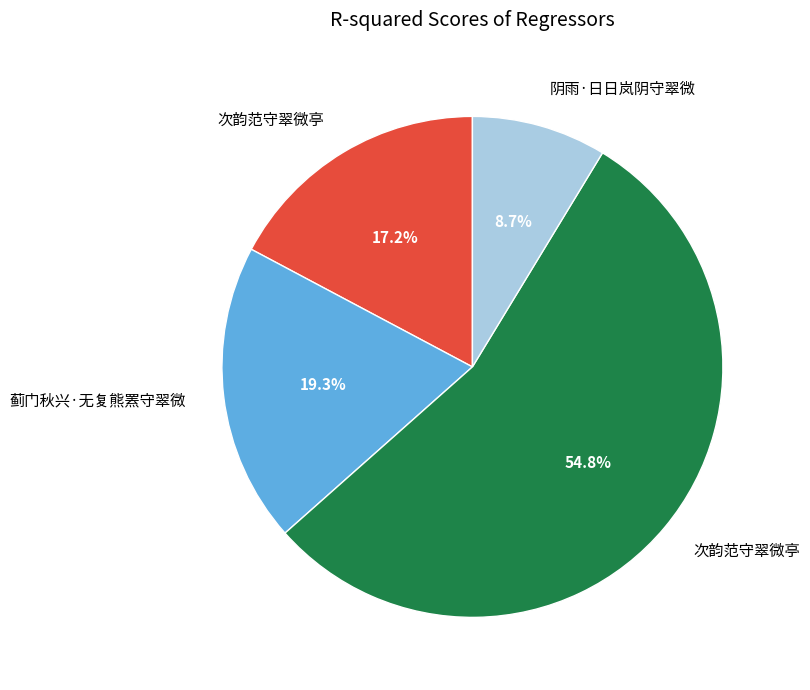

Is there a majority slice in this chart?

Yes